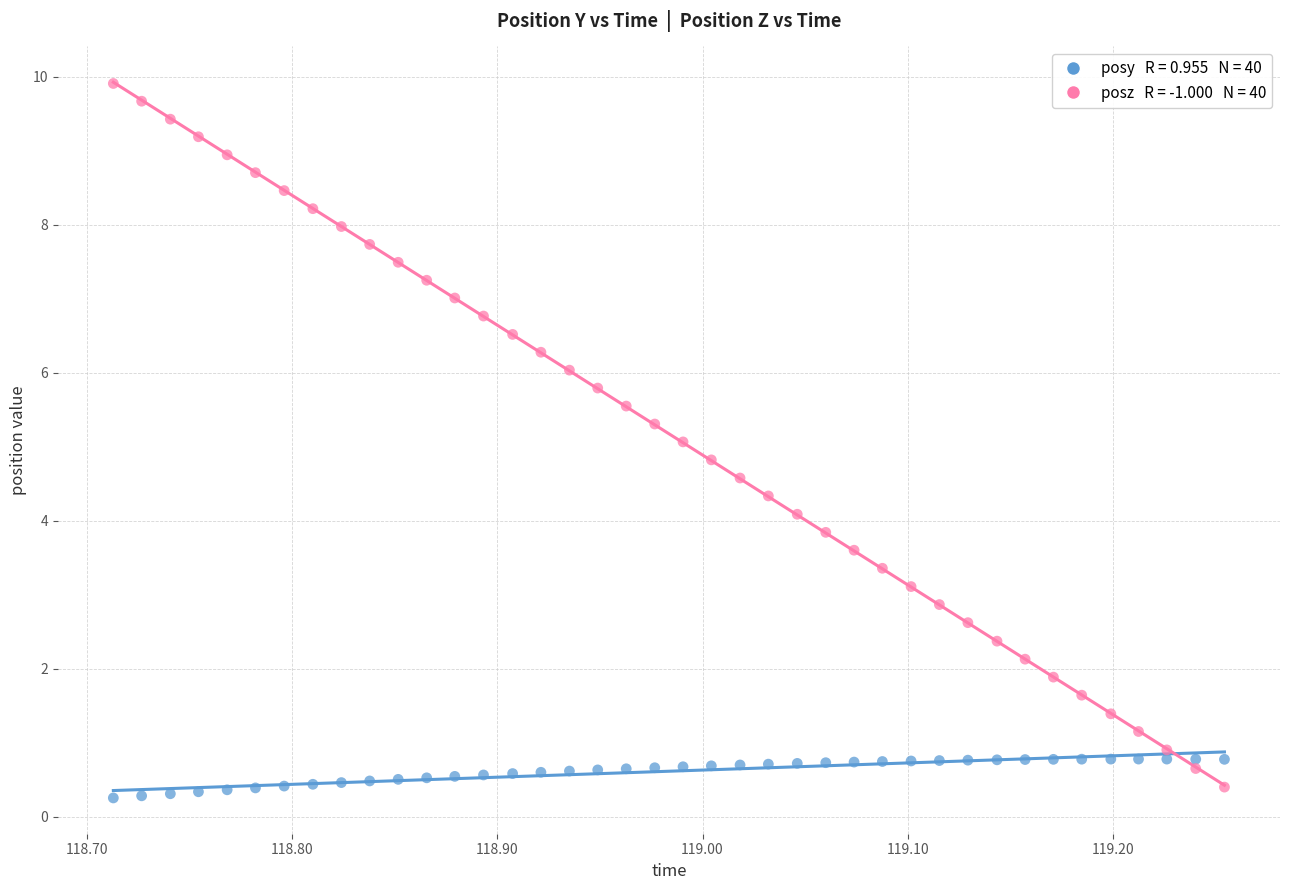

Across all data points, what is the range of Y values (max minus min)?

9.7